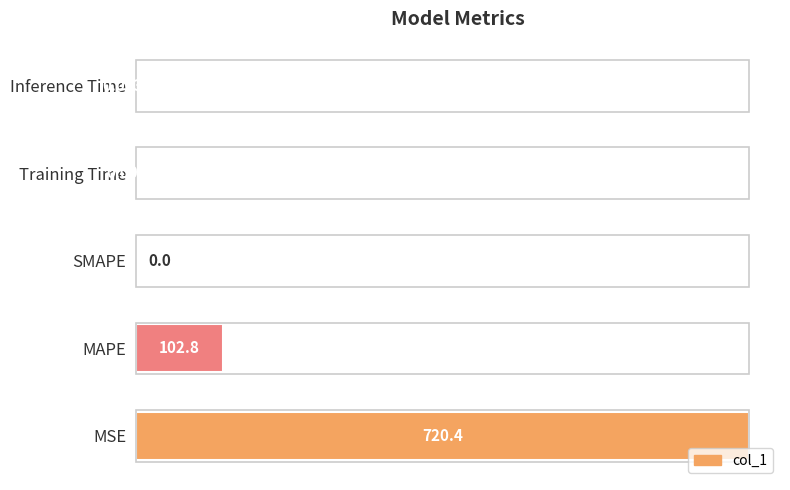

Where is the data nearest to the value 360?

MAPE